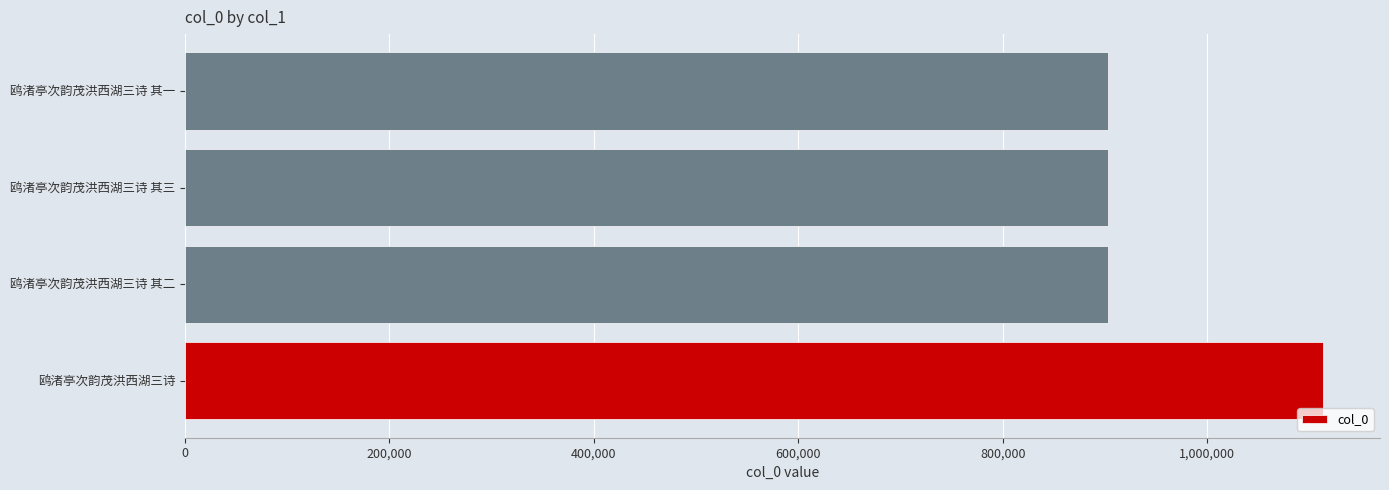

What is the difference between the maximum and second lowest values?

210820